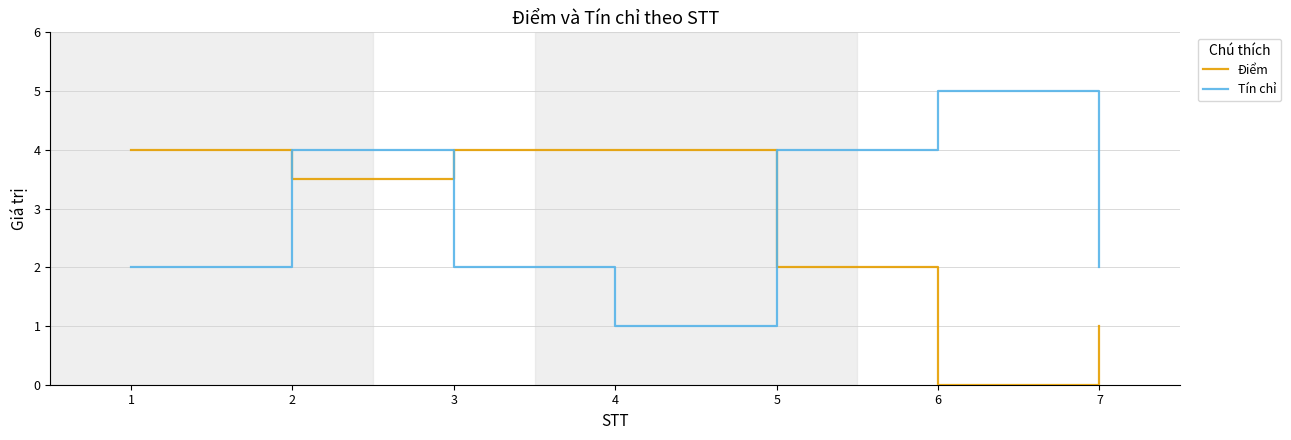

Is it true that Tín chỉ equals 4.0 at 2?

True